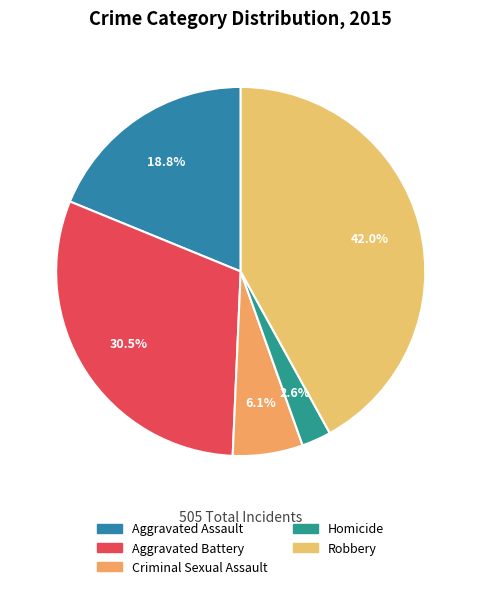

Count the number of slices in the pie.

5